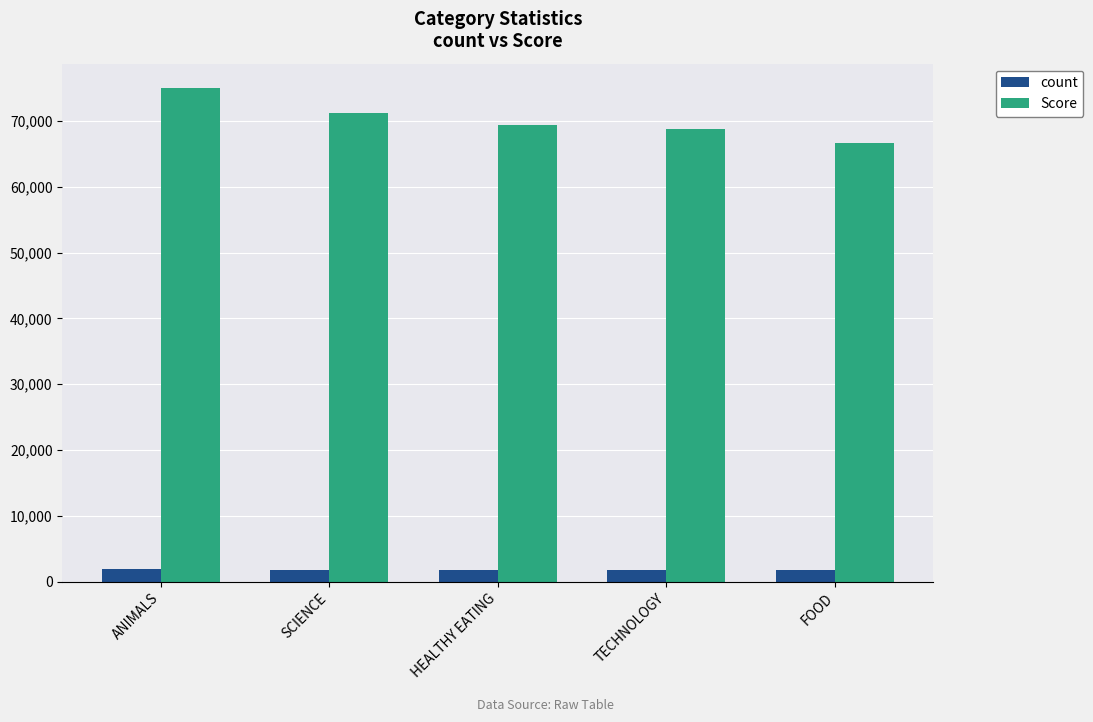

At which label does Score reach its peak?

ANIMALS